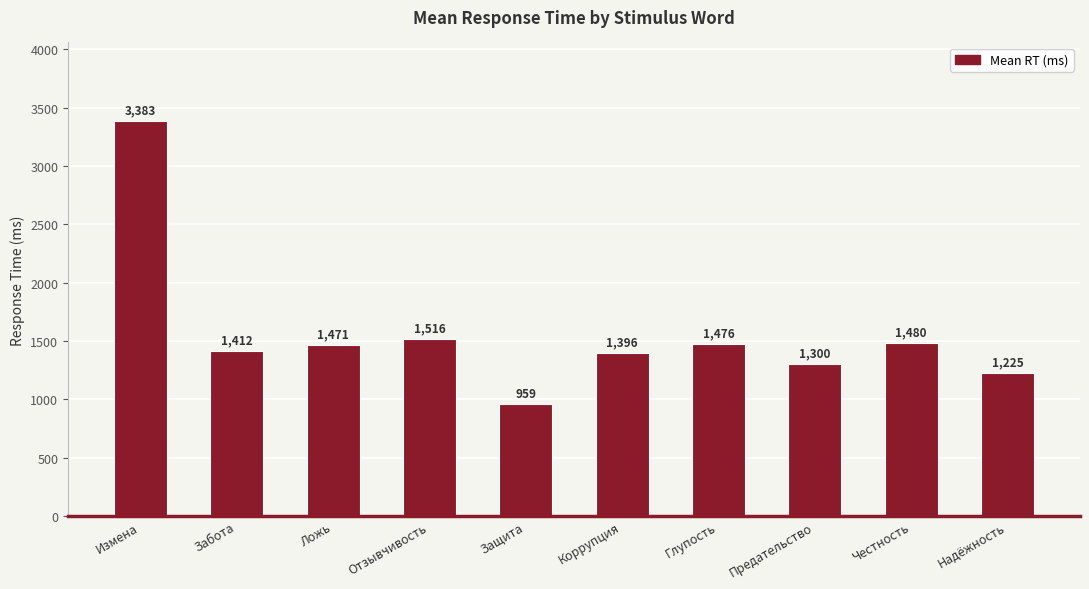

Does the chart contain any negative values?

No